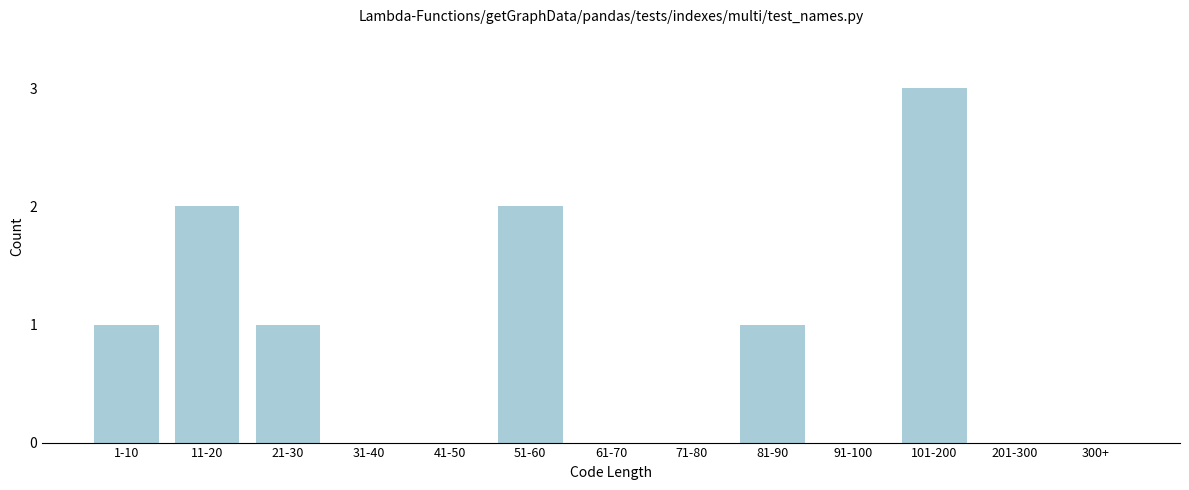

Reading left to right, what are all the values shown in this chart?

1-10=1	11-20=2	21-30=1	31-40=0	41-50=0	51-60=2	61-70=0	71-80=0	81-90=1	91-100=0	101-200=3	201-300=0	300+=0